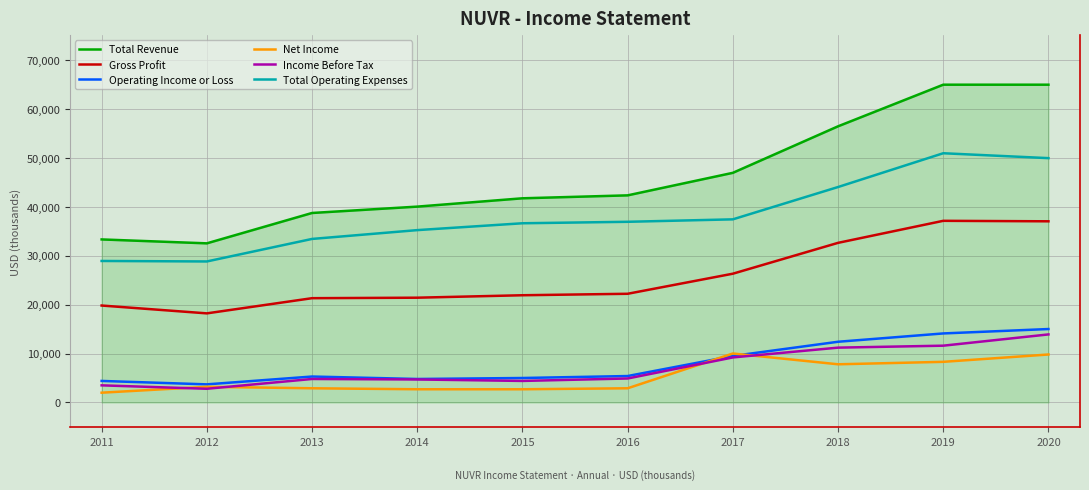

What is the greatest value displayed?

64900